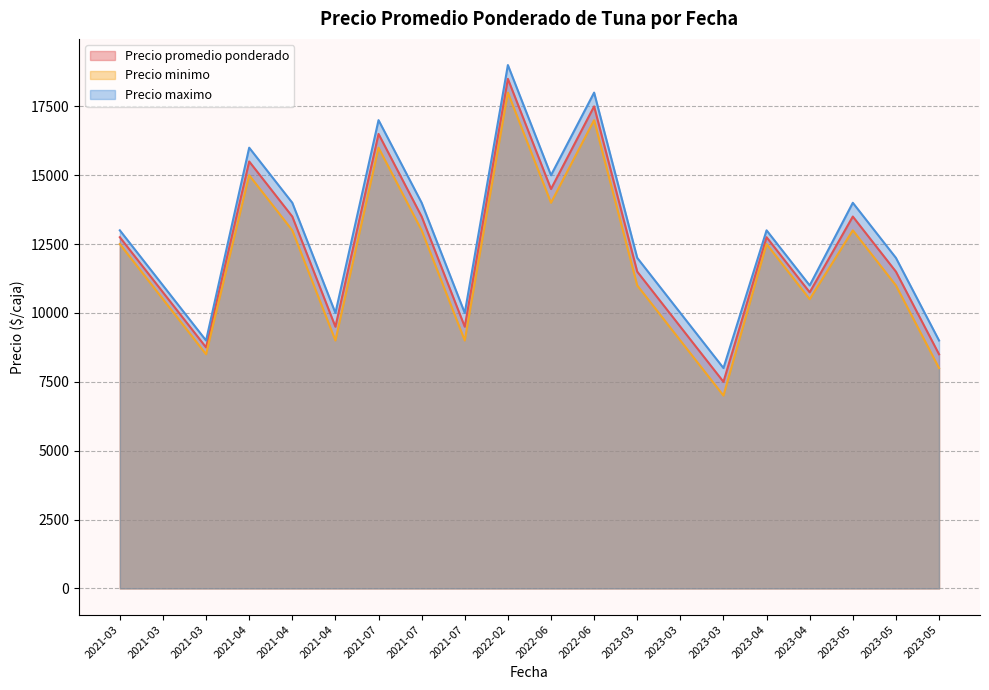

The Precio minimo series shows 27292 at 2022-02. True or false?

False